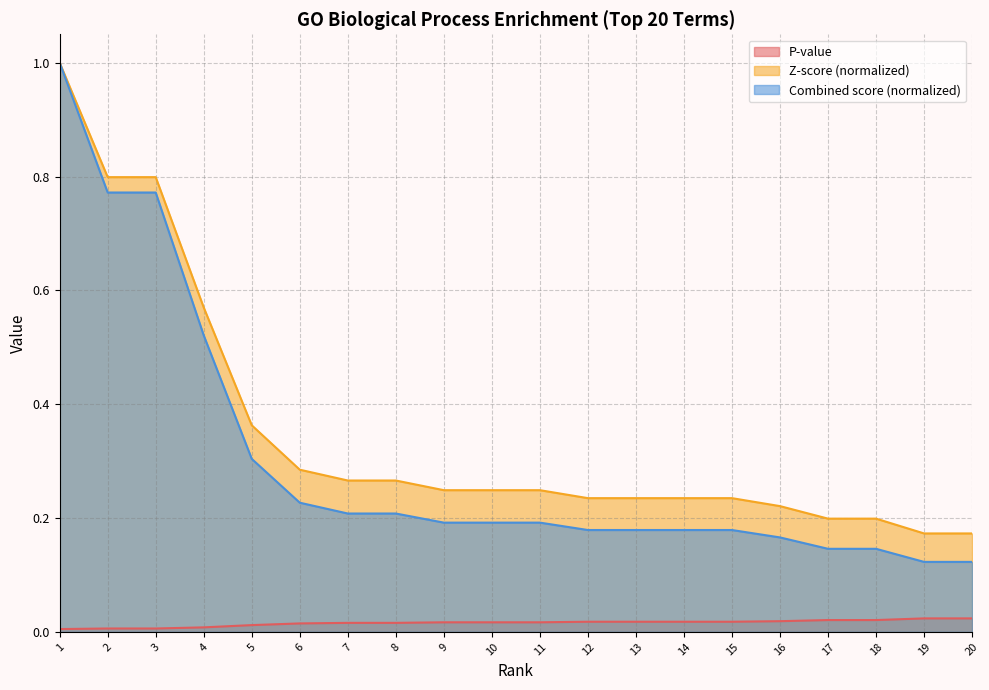

Between 20 and 2, which is larger?

20